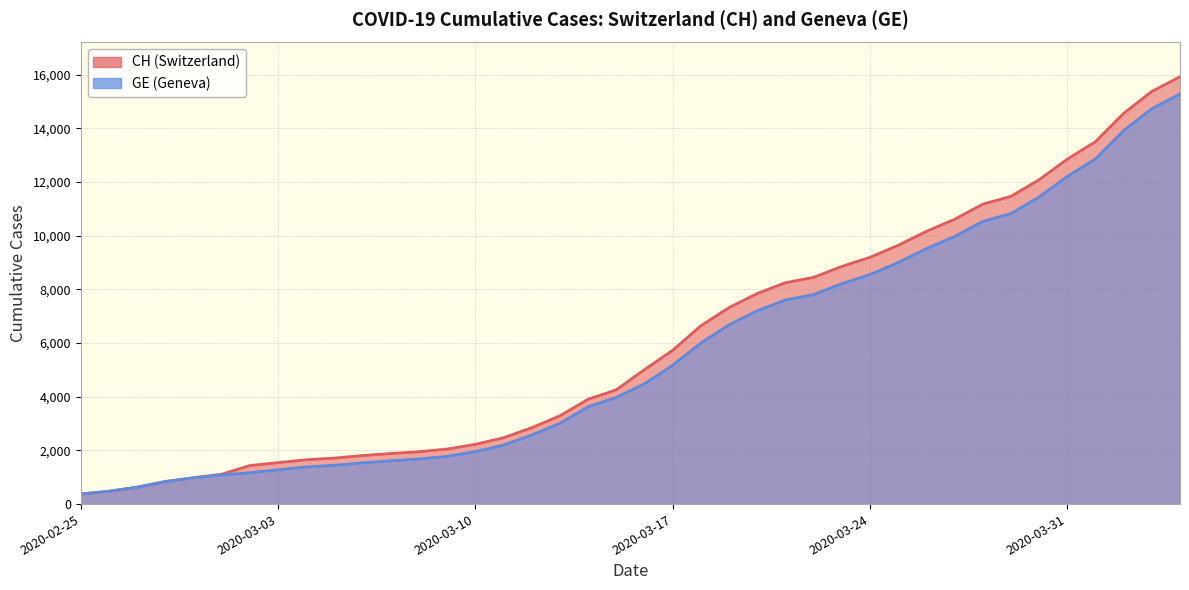

Rank the categories by GE value from lowest to highest.

2020-02-25, 2020-02-26, 2020-02-27, 2020-02-28, 2020-02-29, 2020-03-01, 2020-03-02, 2020-03-03, 2020-03-04, 2020-03-05, 2020-03-06, 2020-03-07, 2020-03-08, 2020-03-09, 2020-03-10, 2020-03-11, 2020-03-12, 2020-03-13, 2020-03-14, 2020-03-15, 2020-03-16, 2020-03-17, 2020-03-18, 2020-03-19, 2020-03-20, 2020-03-21, 2020-03-22, 2020-03-23, 2020-03-24, 2020-03-25, 2020-03-26, 2020-03-27, 2020-03-28, 2020-03-29, 2020-03-30, 2020-03-31, 2020-04-01, 2020-04-02, 2020-04-03, 2020-04-04